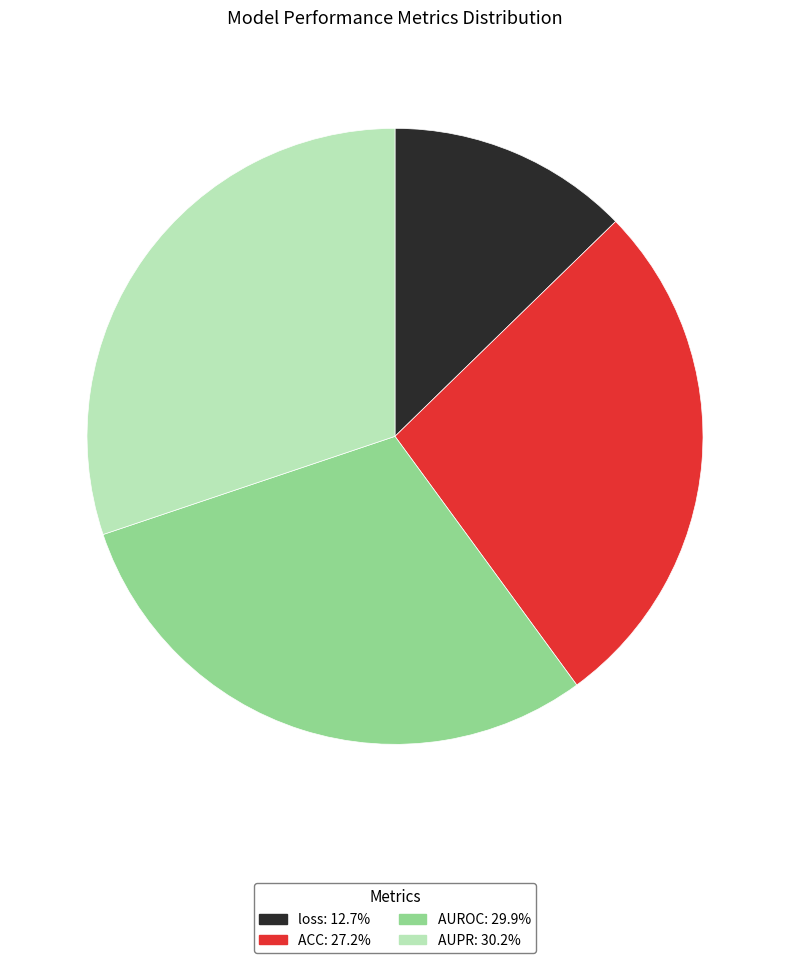

Is it true that ACC is 21% of the pie?

False